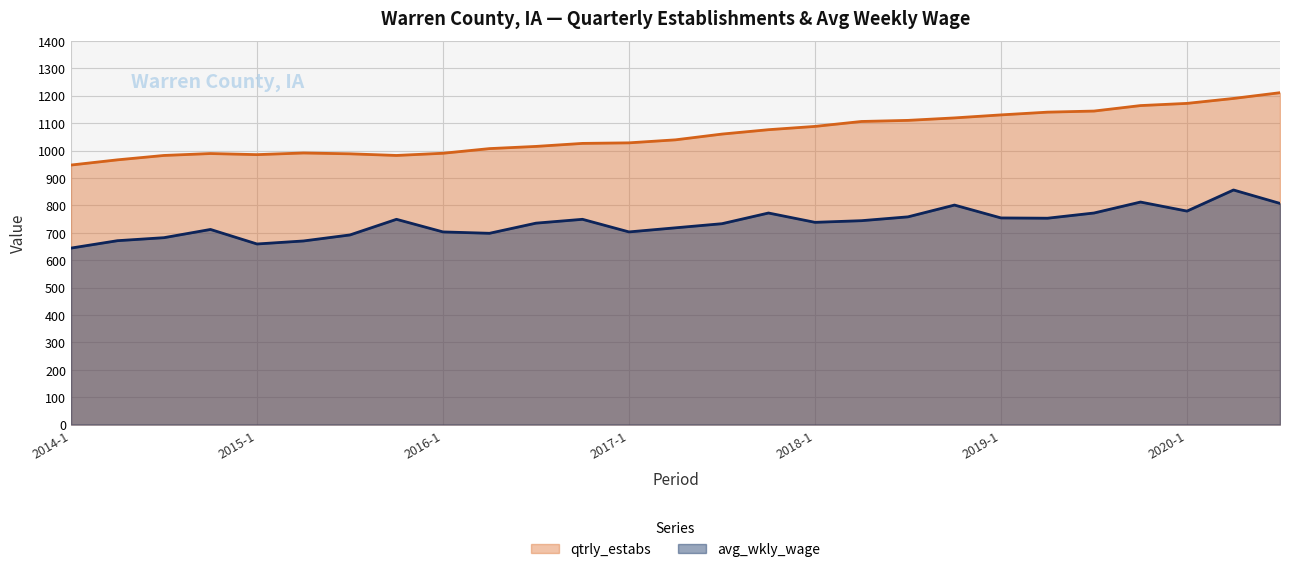

What is the difference between the maximum and minimum values in the qtrly_estabs series?

264